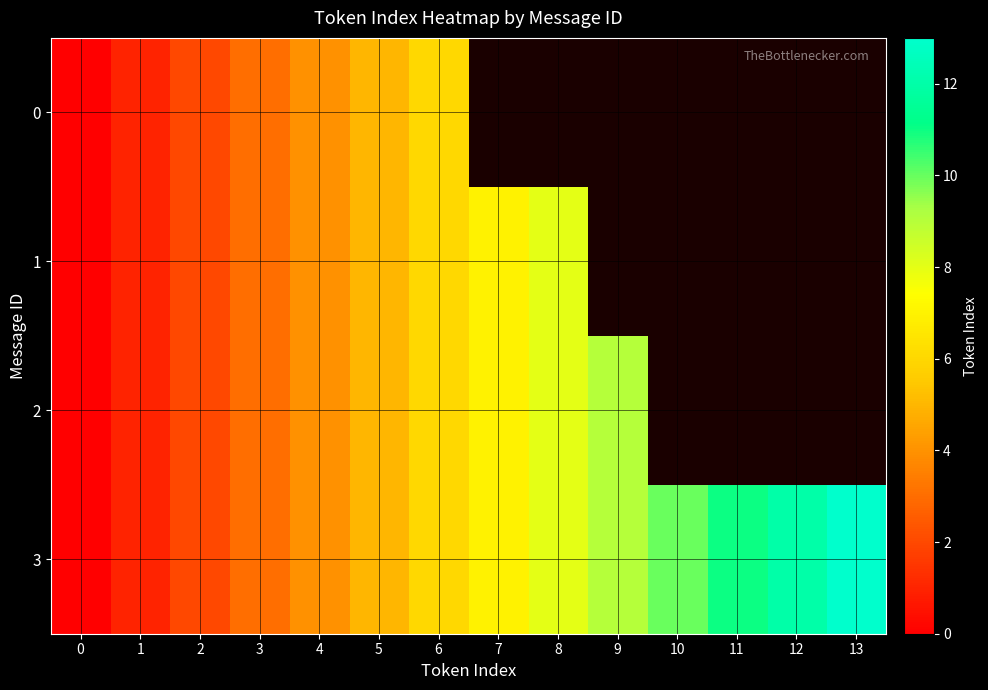

True or false: 3 has a value of 5.2 at 4.

False